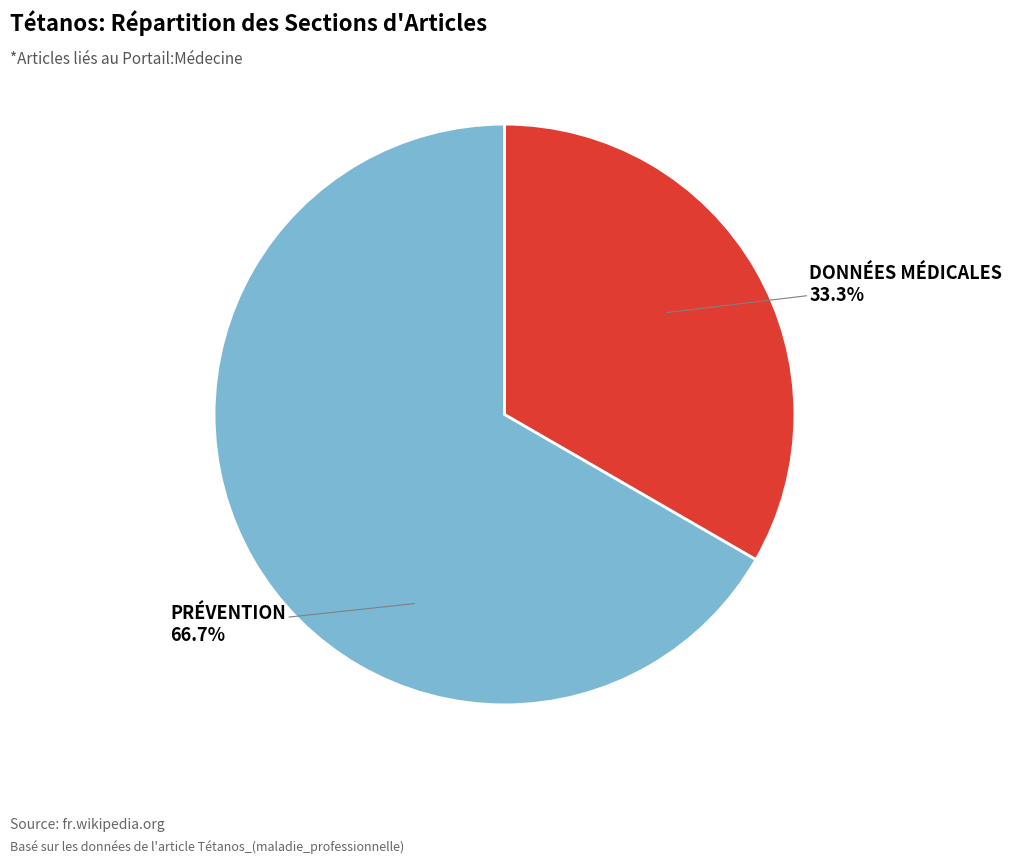

Is there a majority slice in this chart?

Yes